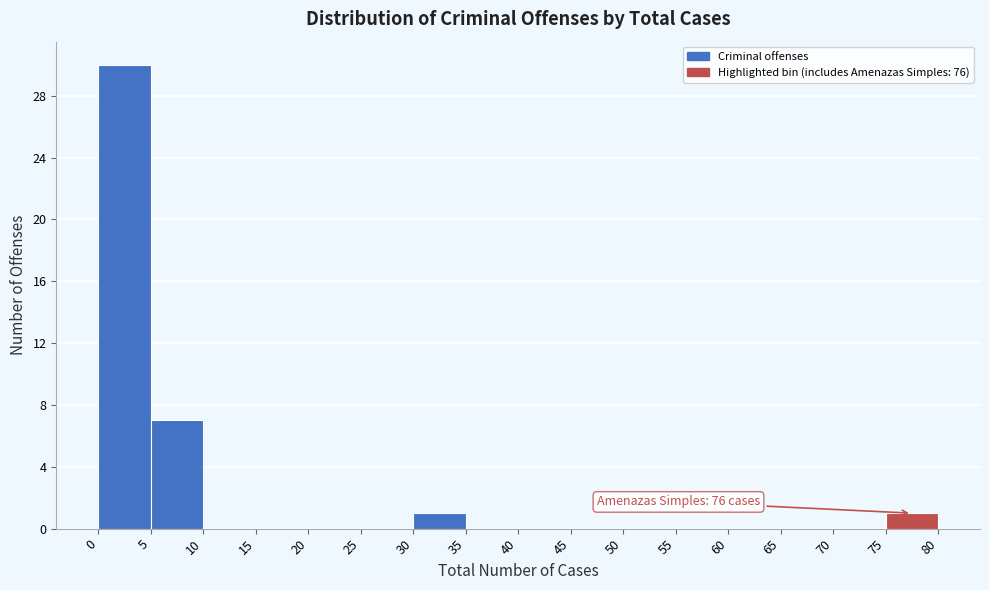

Over which range of the x-axis is the bar tallest?

0 to 5